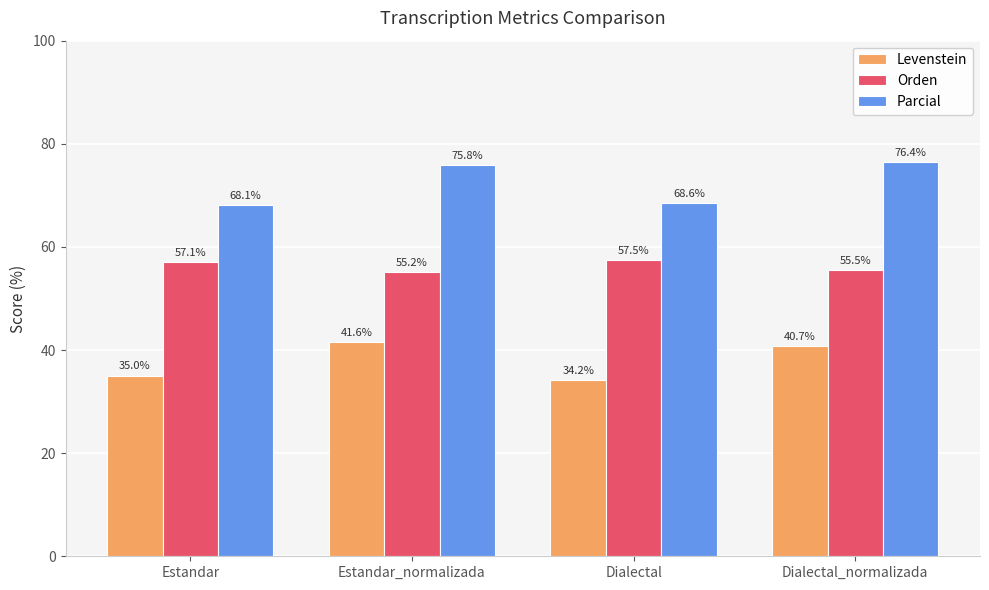

What position from the right is Estandar_normalizada?

3